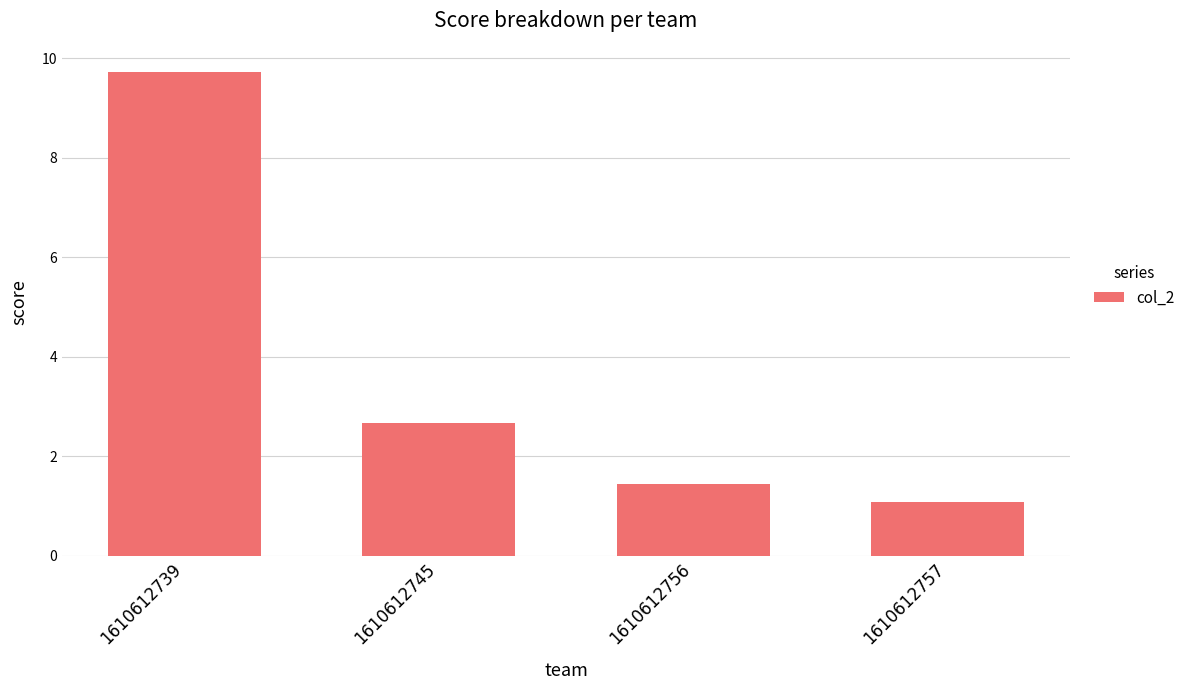

True or false: the data shows 9.7 at 1610612739.

True